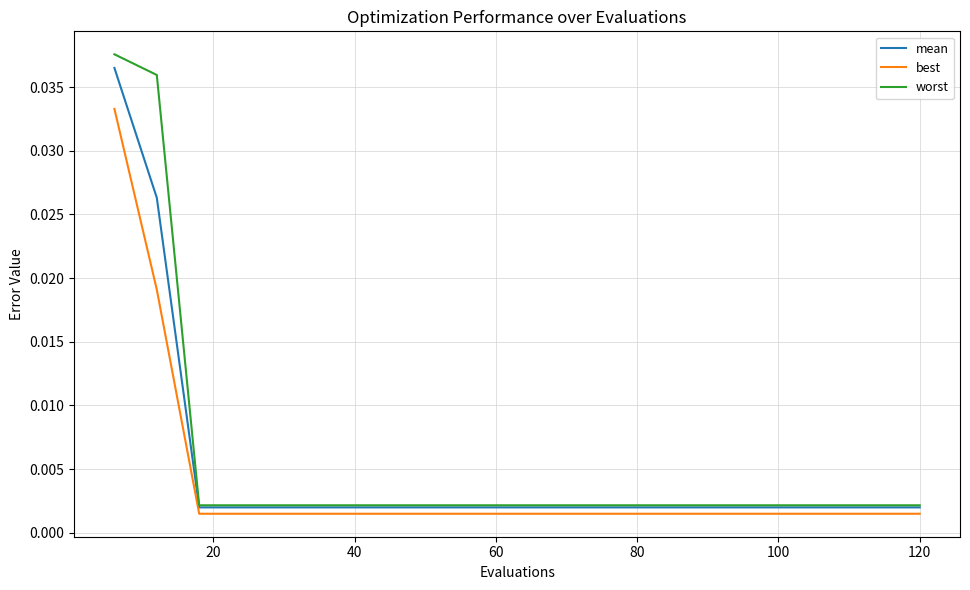

What are all the series names shown in the legend?

mean, best, worst